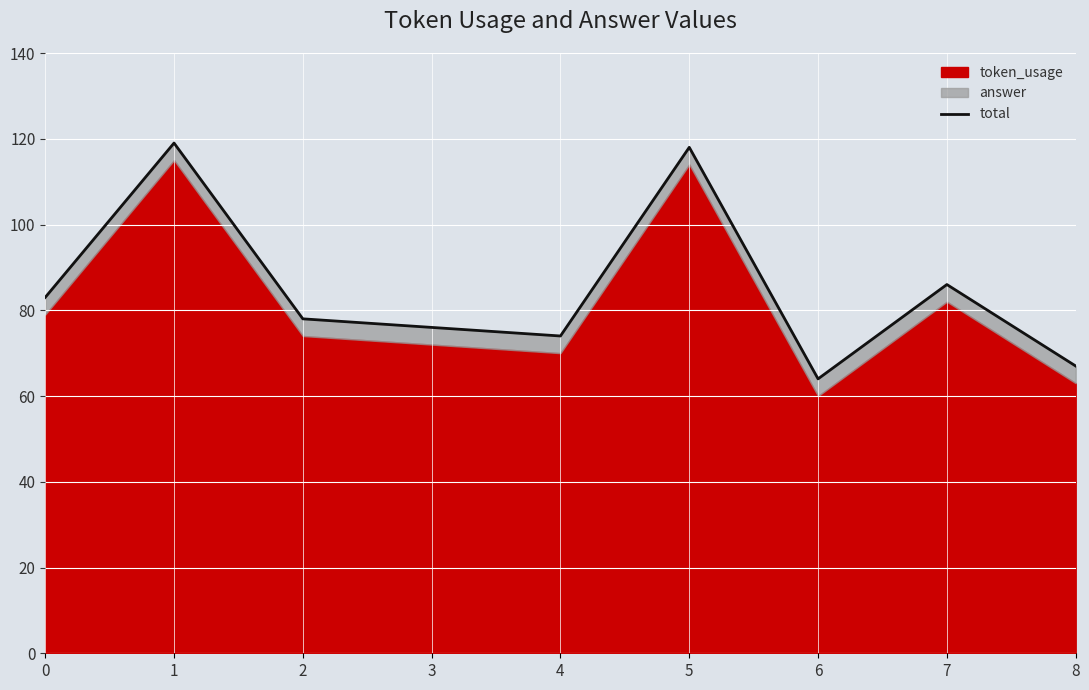

The chart shows a value of 86 at 7. True or false?

True